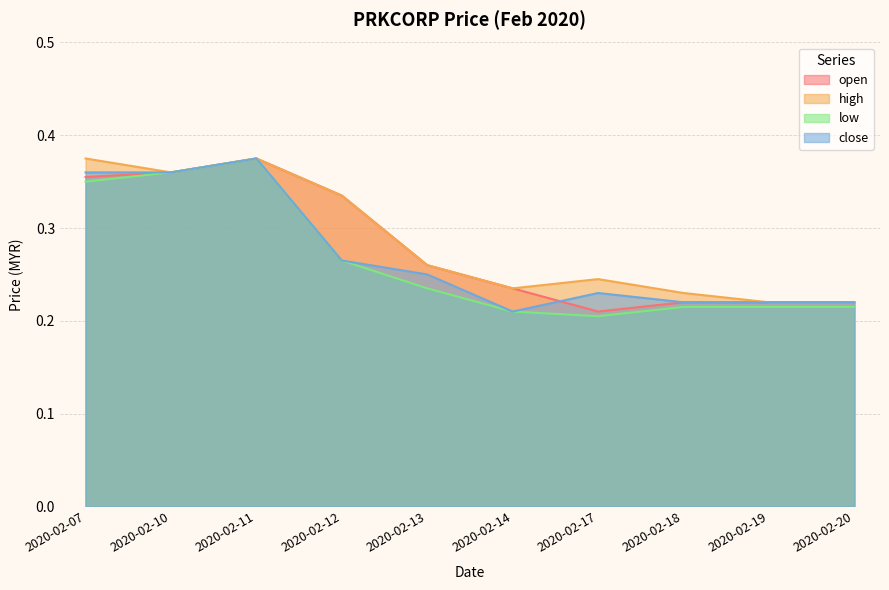

Does the chart display data point markers on the line(s)?

No